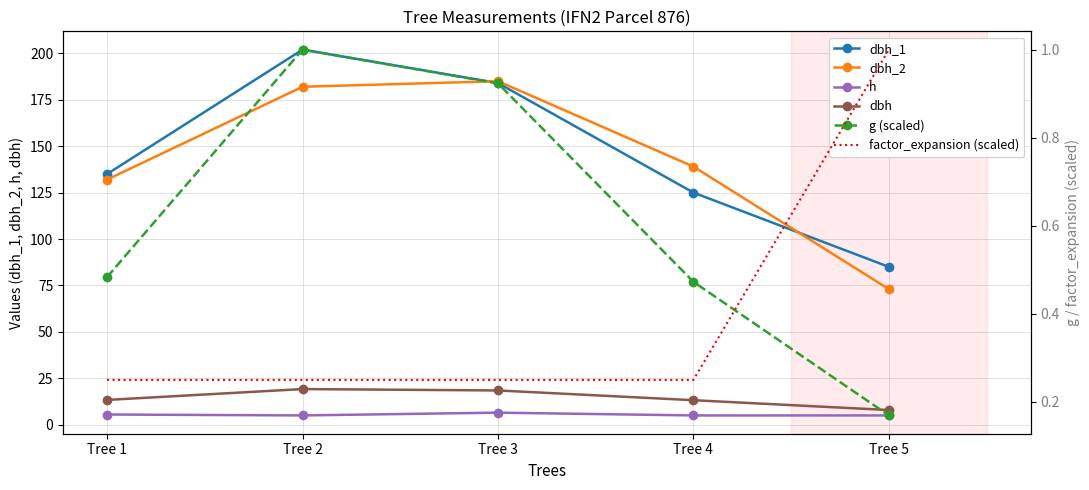

Which series has the largest total across all categories?

dbh_1